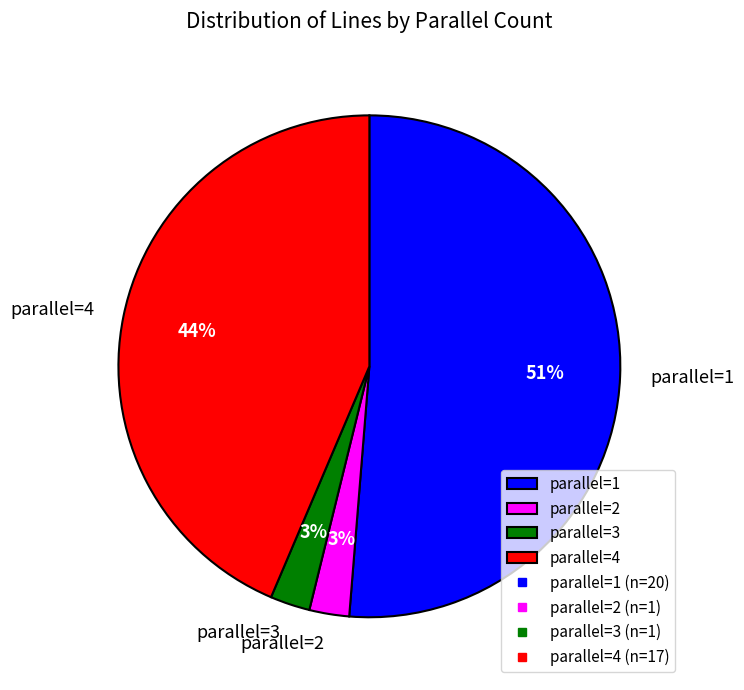

Count the number of slices in the pie.

4